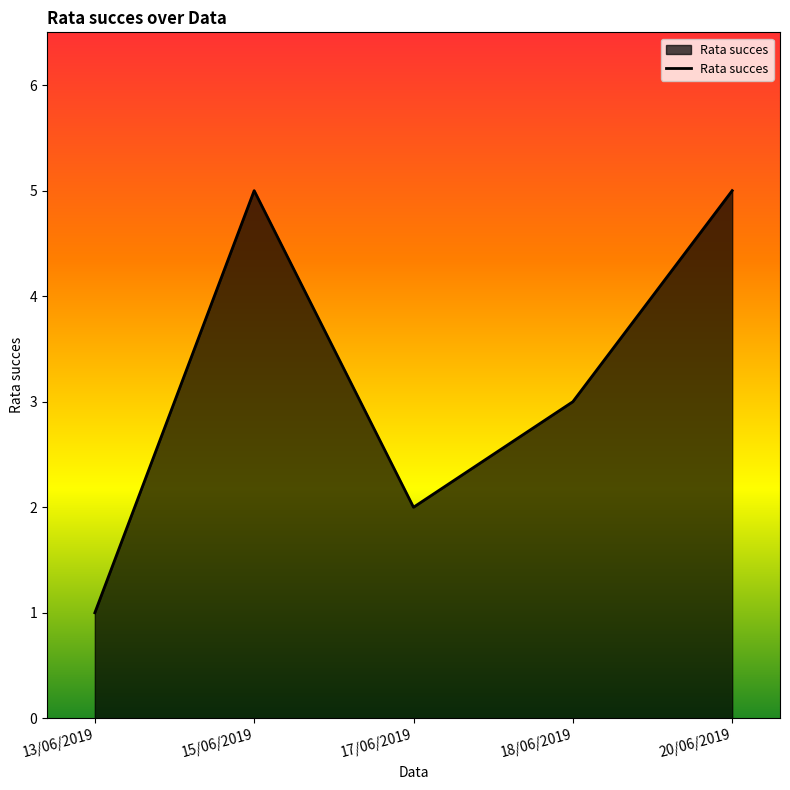

What is the change in value from 13/06/2019 to 20/06/2019?

+4